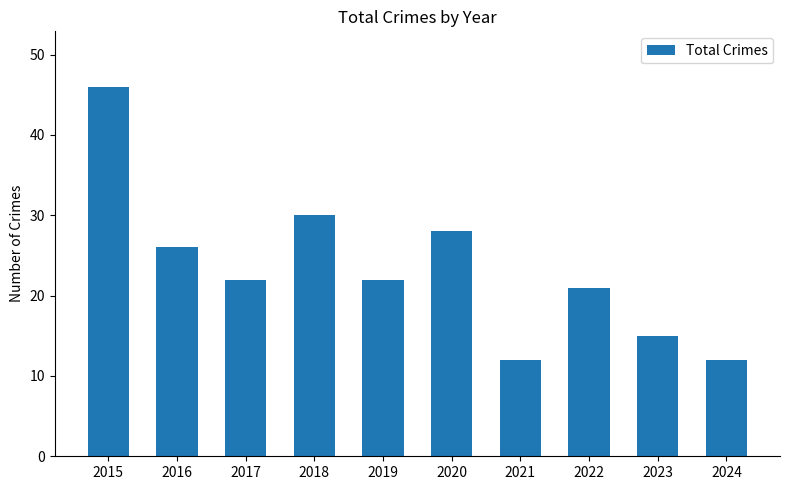

What is the value of the 1st bar from the left?

46